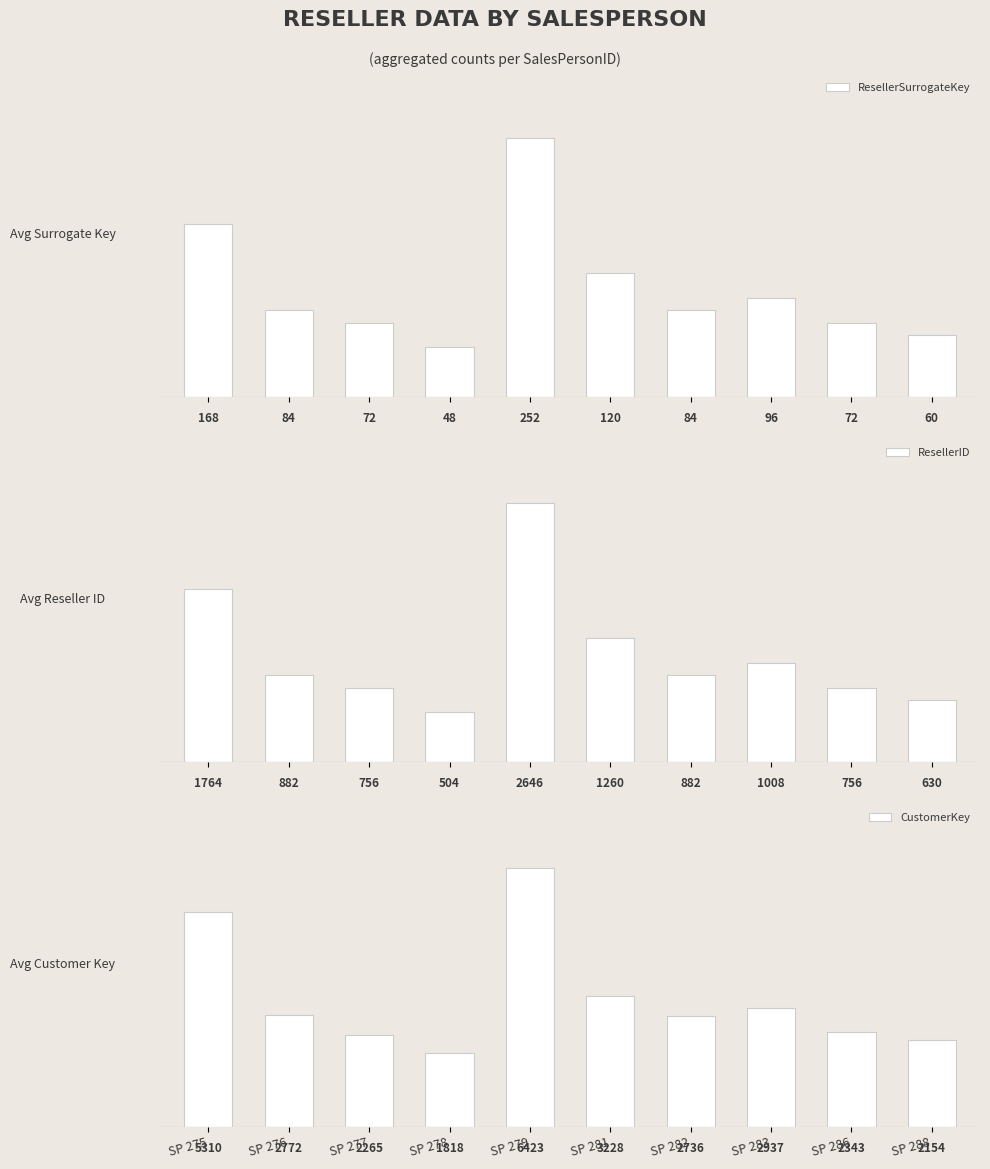

Is the value of ResellerID at SP 275 greater than the value of CustomerKey at SP 276?

No